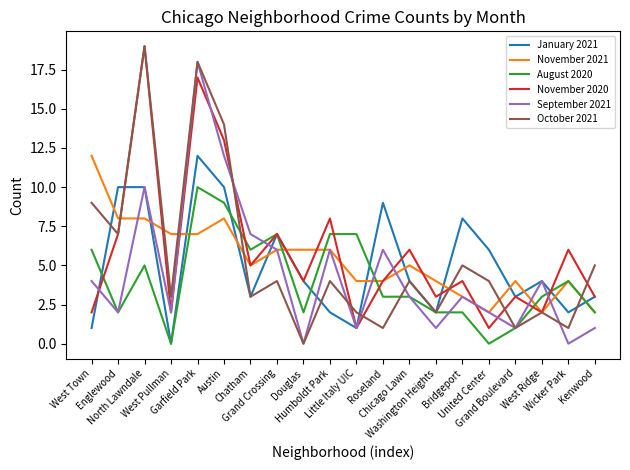

How many categories are shown in the chart?

20